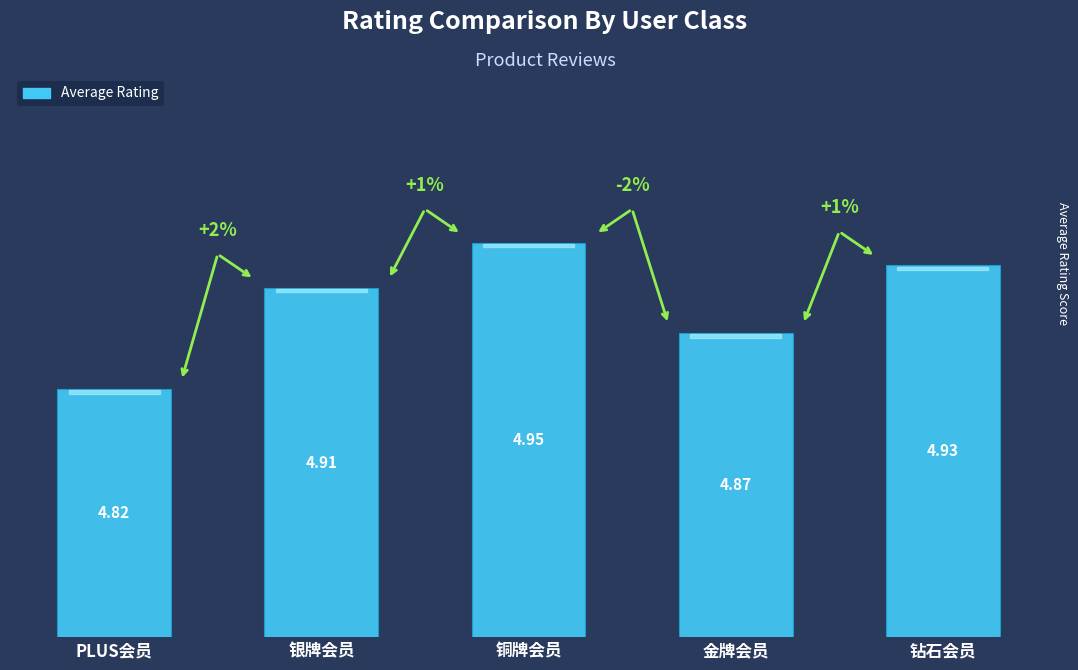

At which category does the chart reach its minimum across all series?

PLUS会员